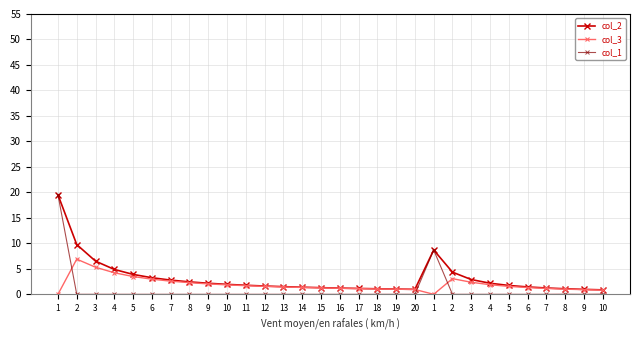

How many lines are shown in the chart?

3